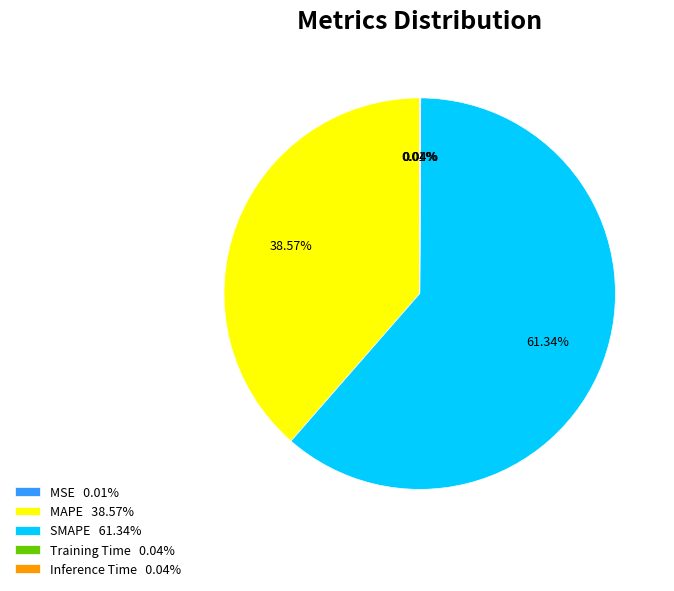

Which category has the biggest portion of the pie?

SMAPE